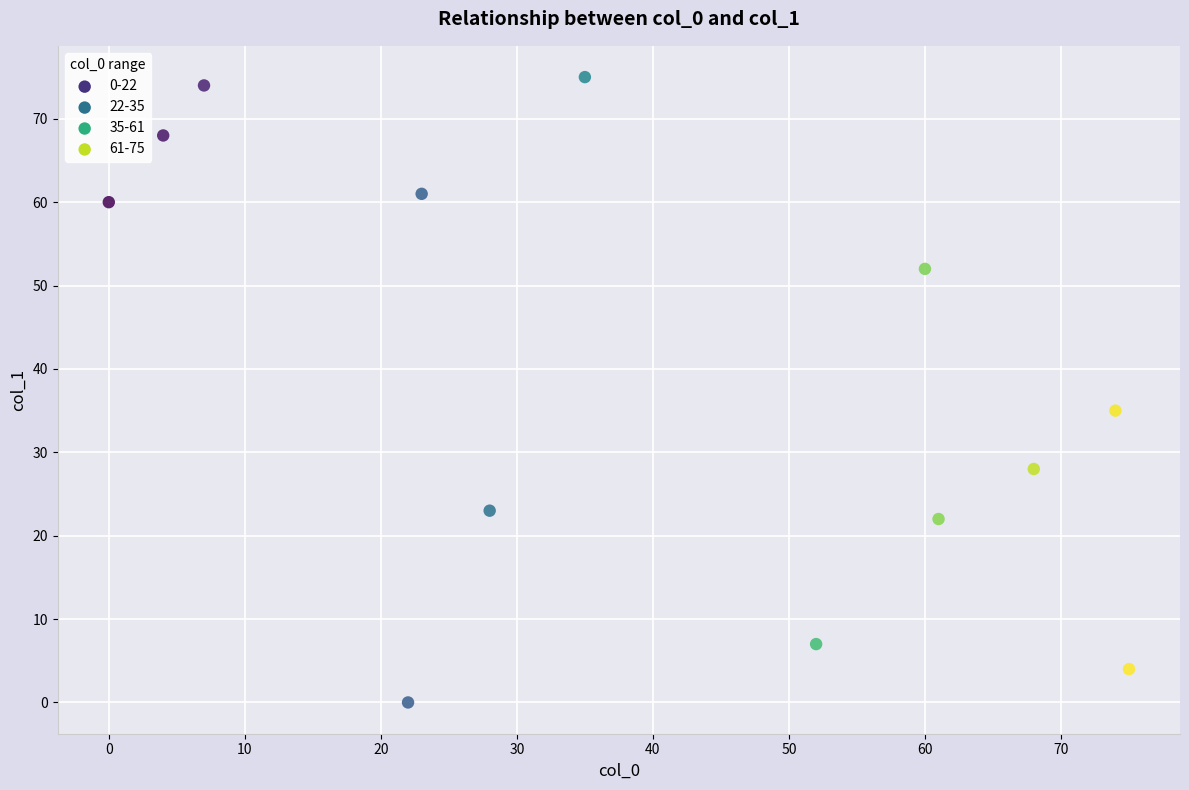

What is the range of X values (max minus min)?

75